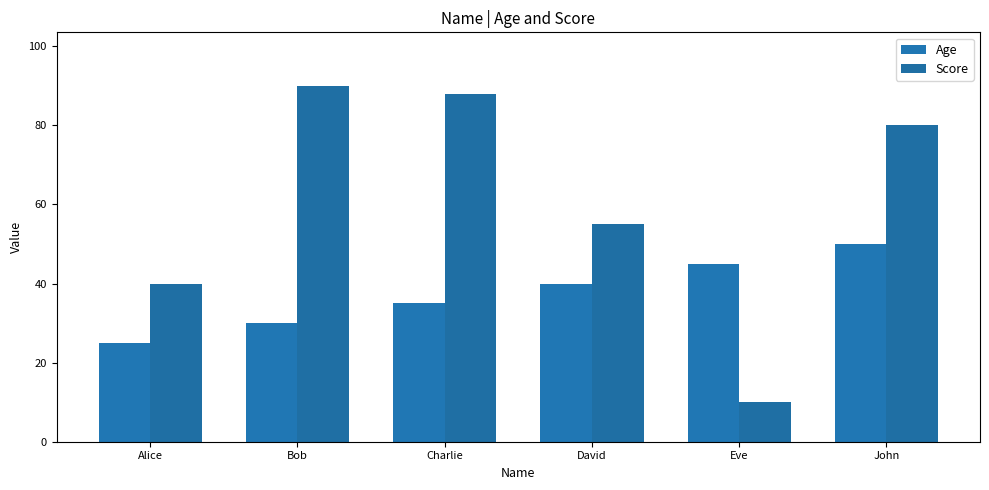

The Score series shows 14 at Eve. True or false?

False